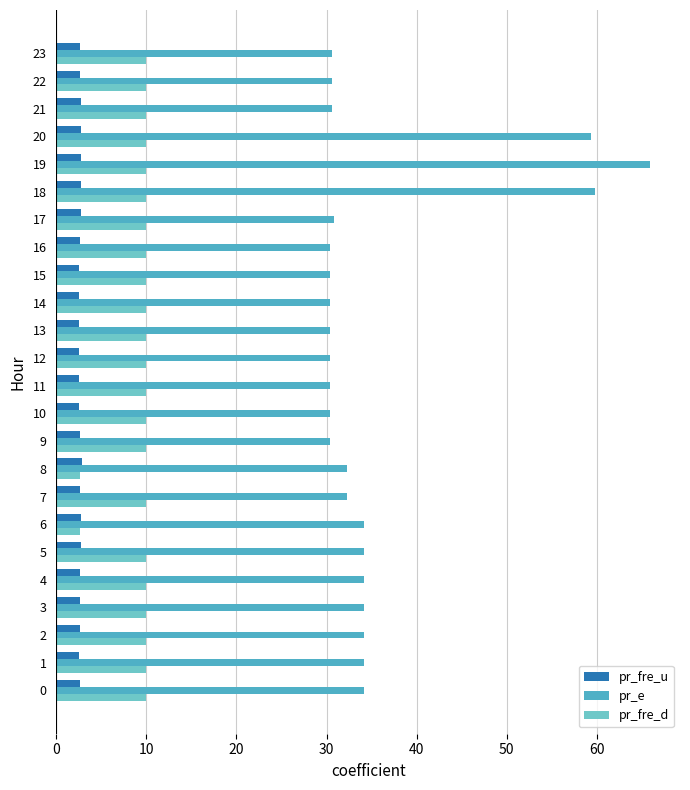

What is the total value across all series at 21?

43.4